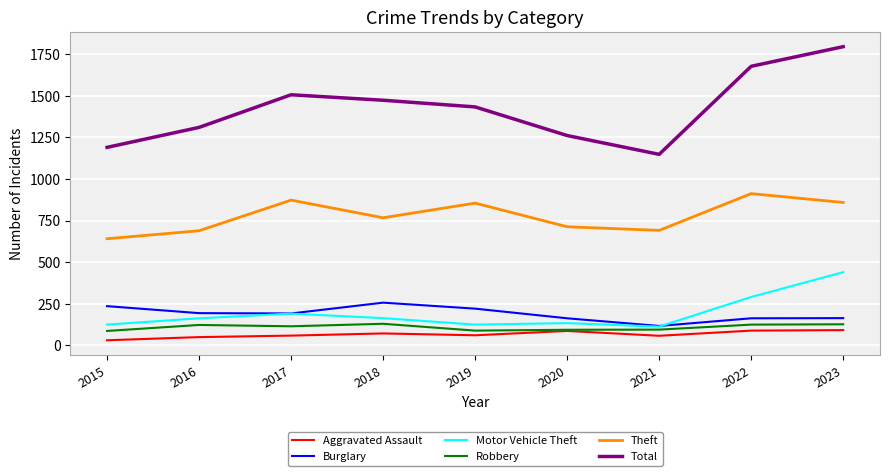

Count the number of categories in the chart.

9